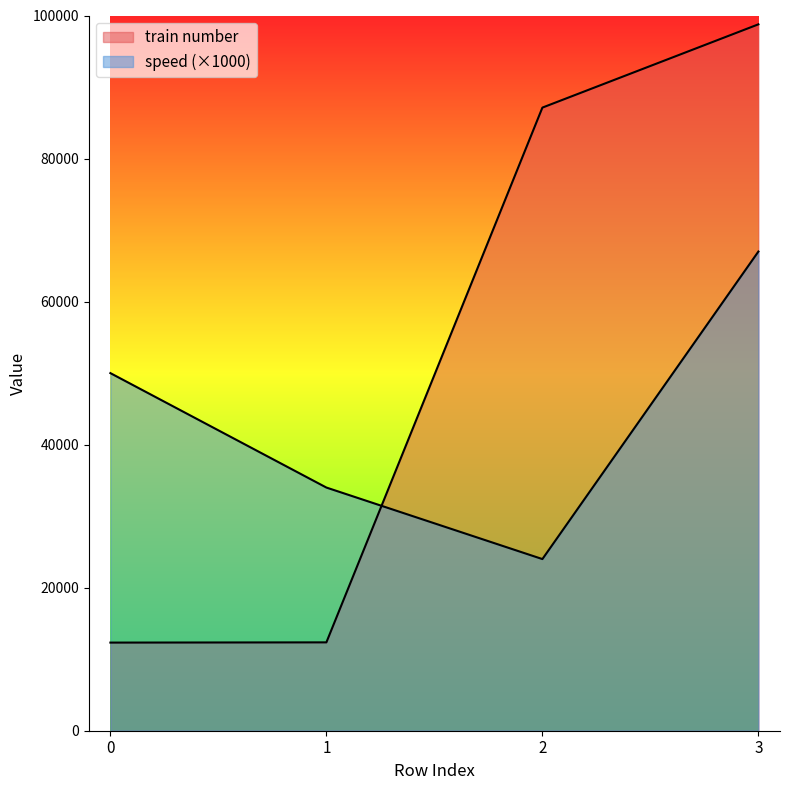

Which series has the largest total across all categories?

train number